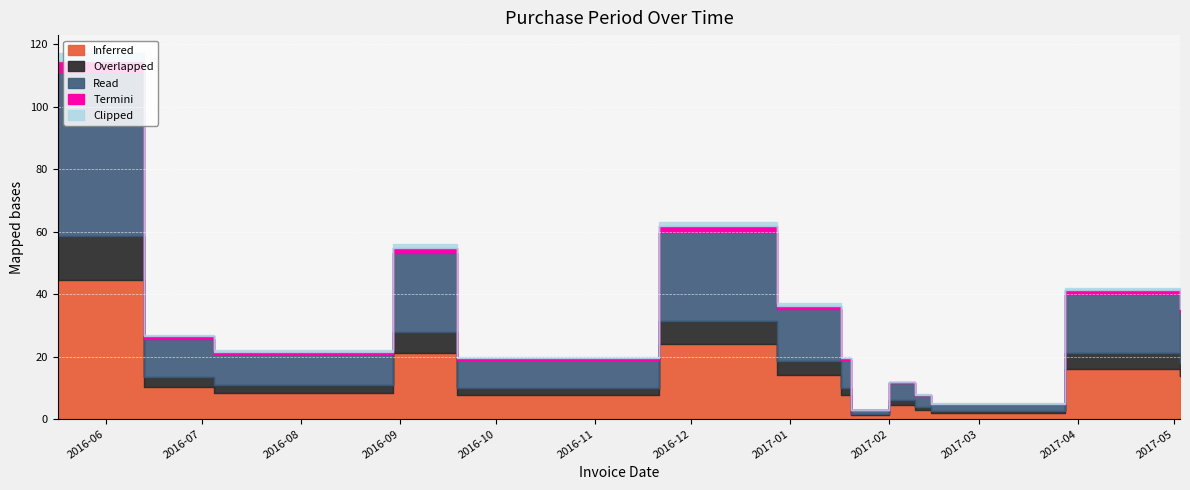

Approximately how many times larger is the value at 2016-09-19 compared to 2017-03-28?

0.5